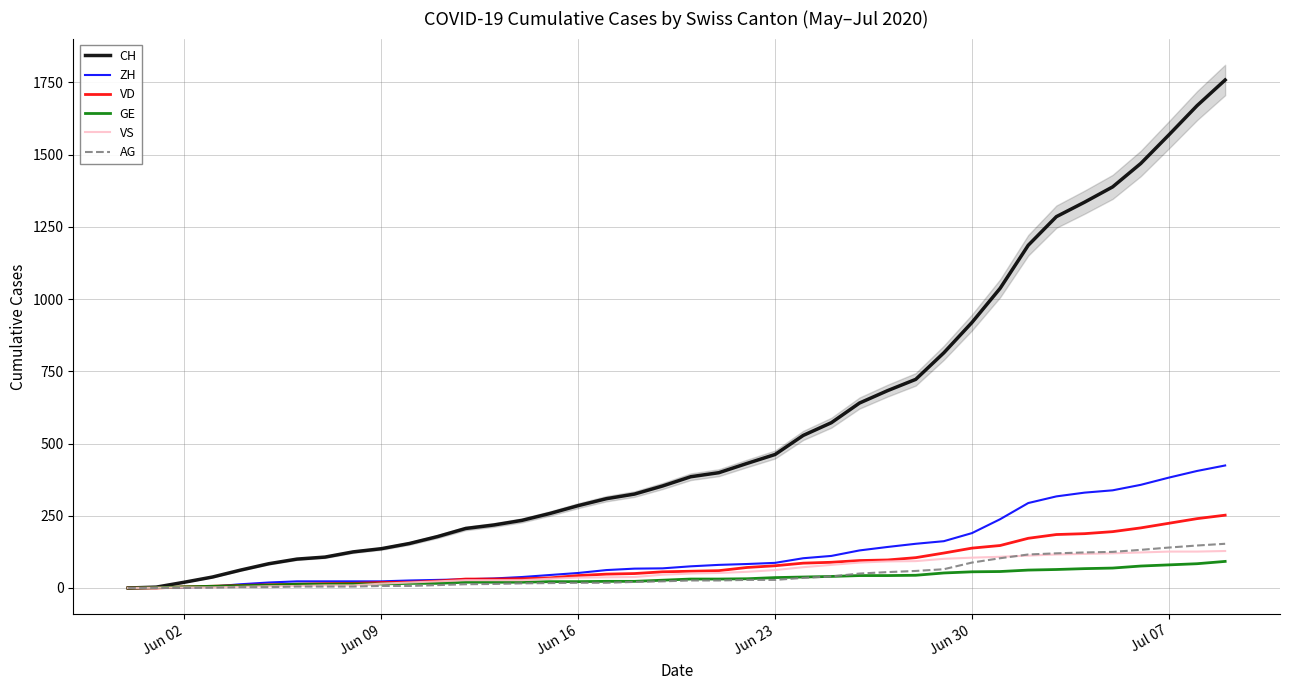

Which series has the largest total across all categories?

CH